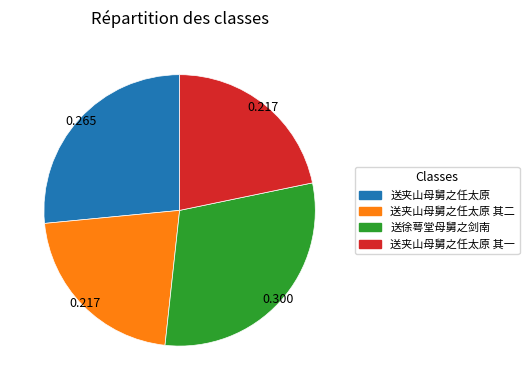

The 送徐萼堂母舅之剑南 slice represents 30% of the pie. True or false?

True